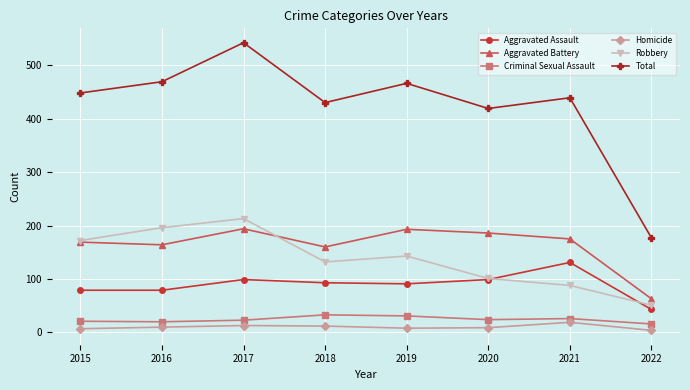

True or false: Aggravated Battery has more than 0 points higher than both neighbors.

True